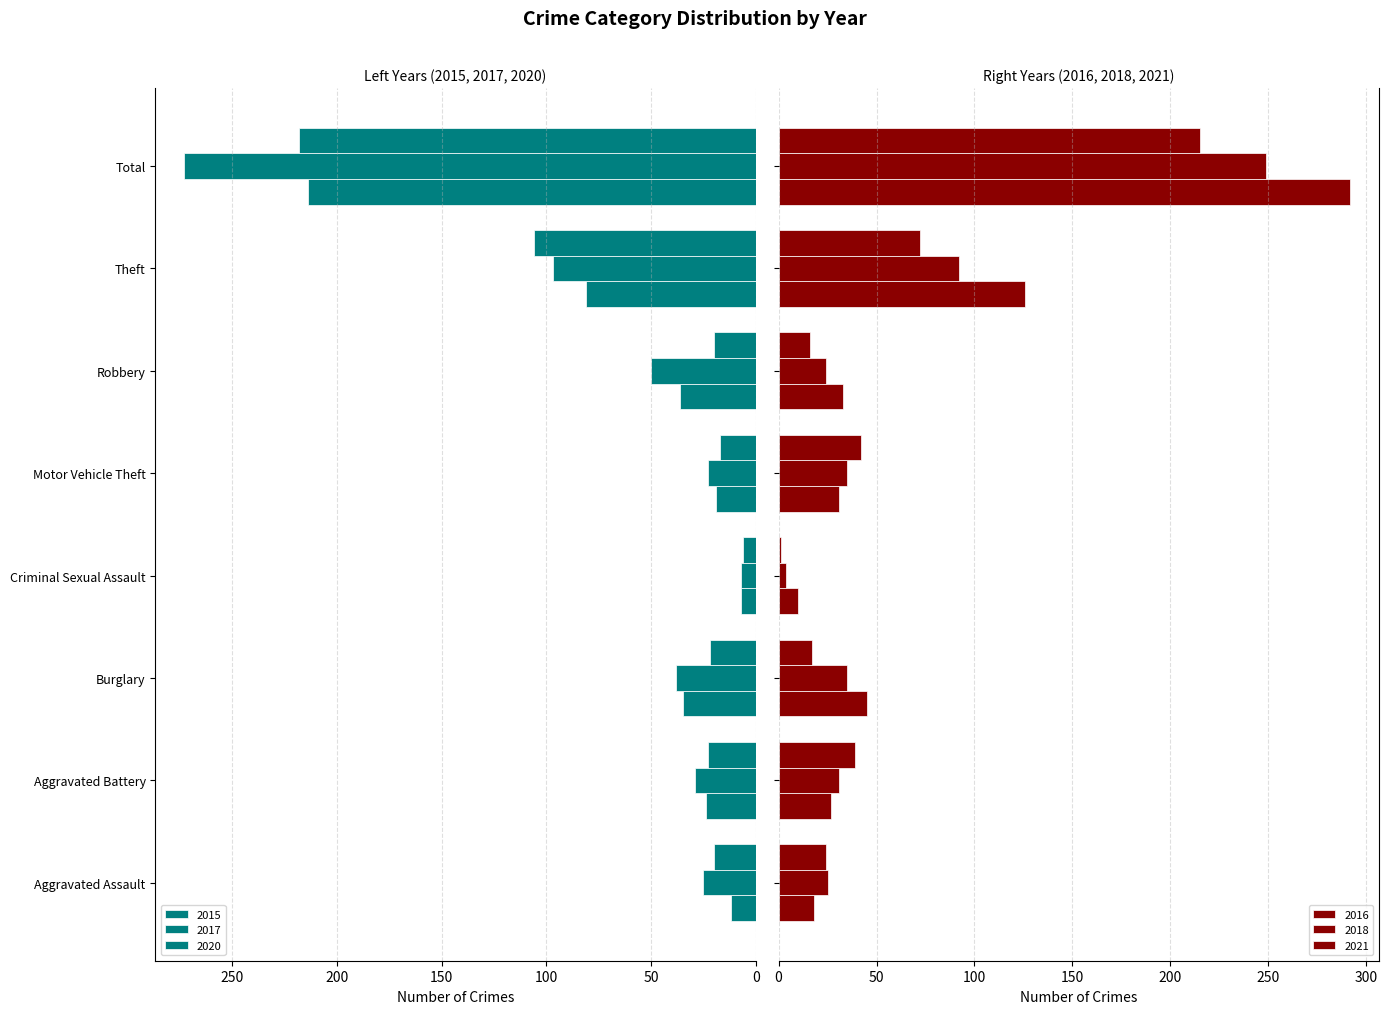

What are all the series names shown in the legend?

2015, 2017, 2020, 2021, 2016, 2018